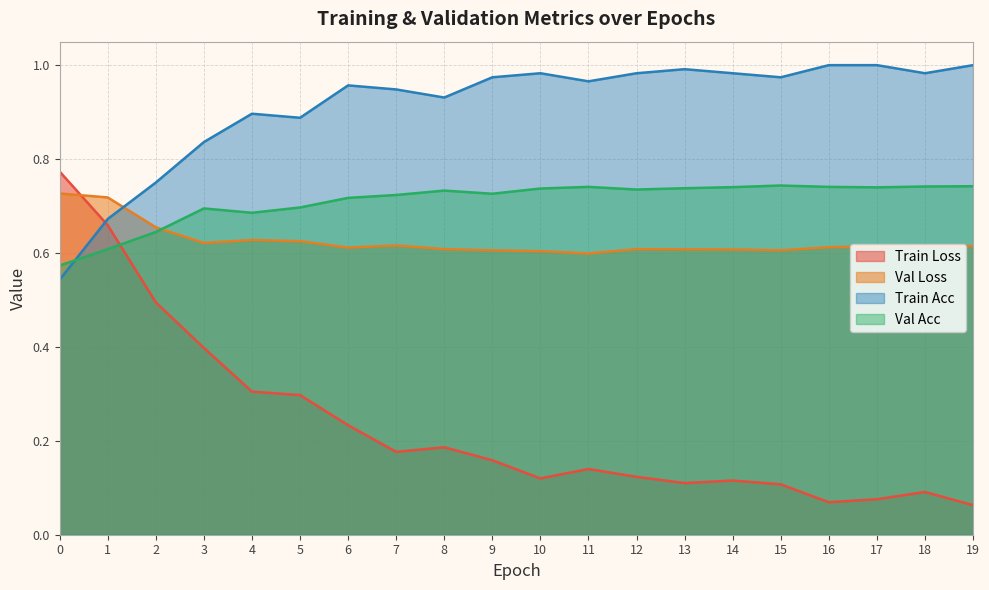

Reading left to right, extract all data points from this chart.

train_loss: 0.8	0.7	0.5	0.4	0.3	0.3	0.2	0.2	0.2	0.2	0.1	0.1	0.1	0.1	0.1	0.1	0.1	0.1	0.1	0.1
val_loss: 0.7	0.7	0.7	0.6	0.6	0.6	0.6	0.6	0.6	0.6	0.6	0.6	0.6	0.6	0.6	0.6	0.6	0.6	0.6	0.6
train_acc: 0.5	0.7	0.8	0.8	0.9	0.9	1.0	0.9	0.9	1.0	1.0	1.0	1.0	1.0	1.0	1.0	1.0	1.0	1.0	1.0
val_acc: 0.6	0.6	0.6	0.7	0.7	0.7	0.7	0.7	0.7	0.7	0.7	0.7	0.7	0.7	0.7	0.7	0.7	0.7	0.7	0.7